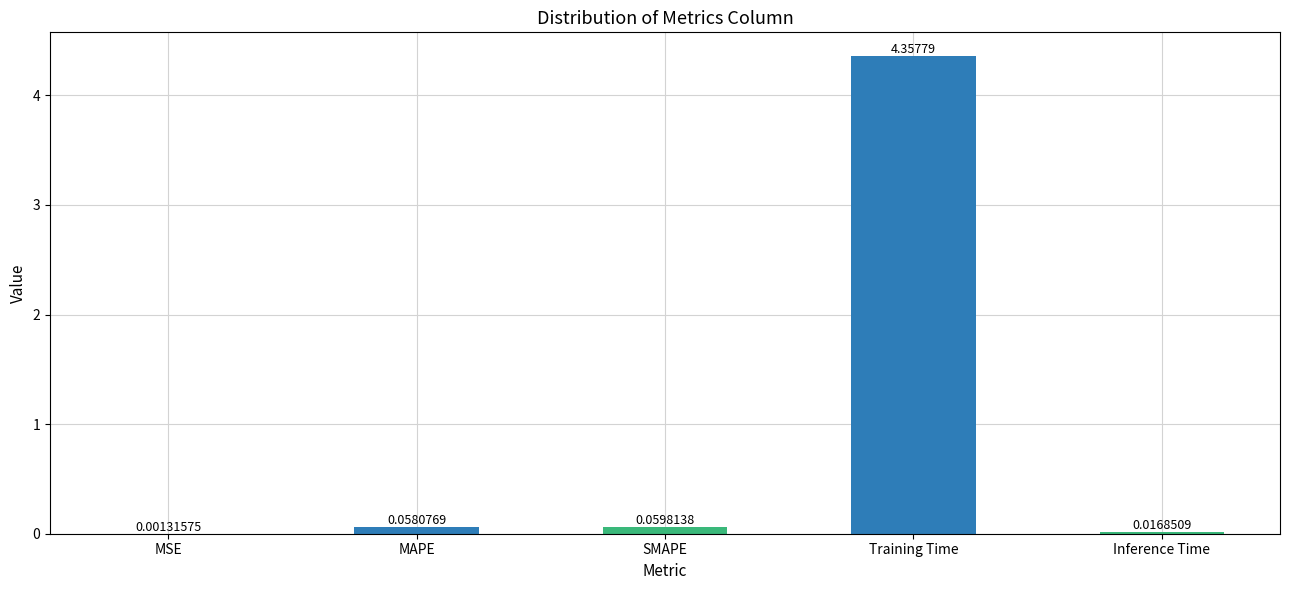

What is the average value?

0.9